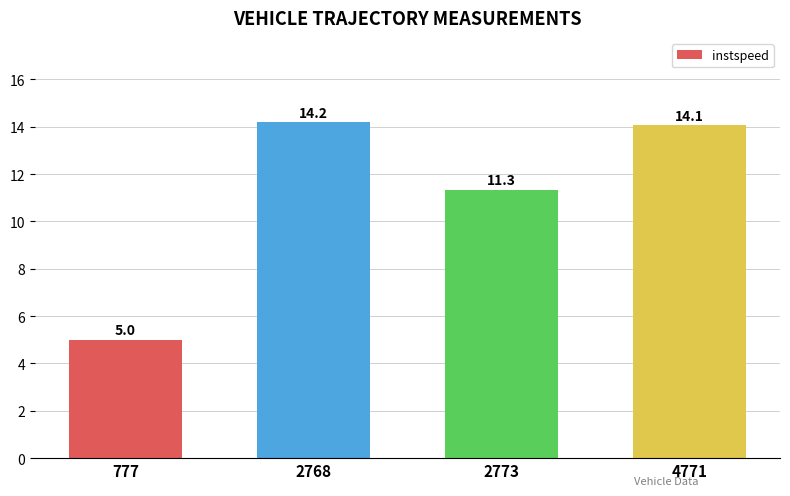

What is the sum of the values at 4771 and 777?

19.1